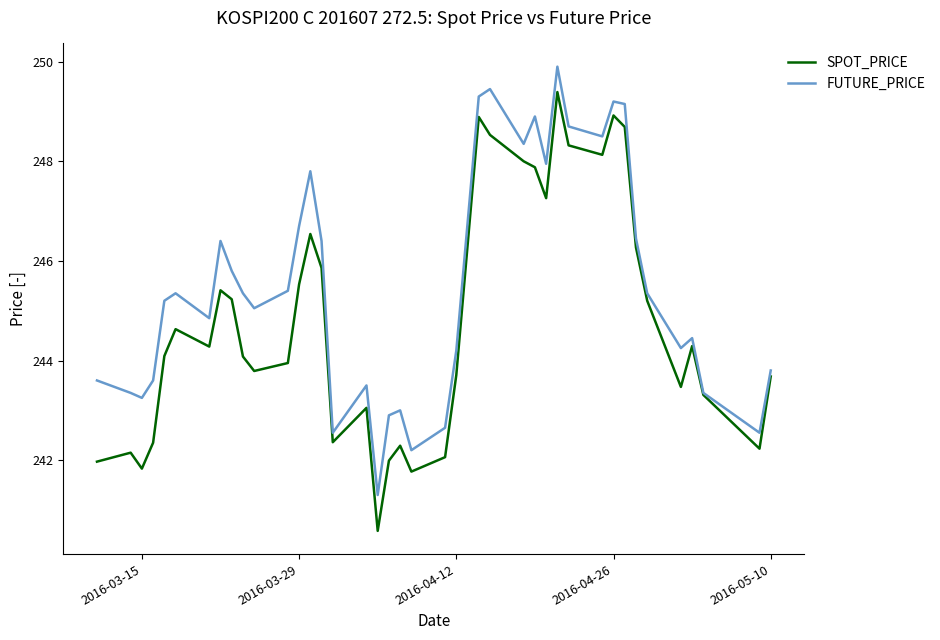

Which series has the widest spread of values?

SPOT_PRICE